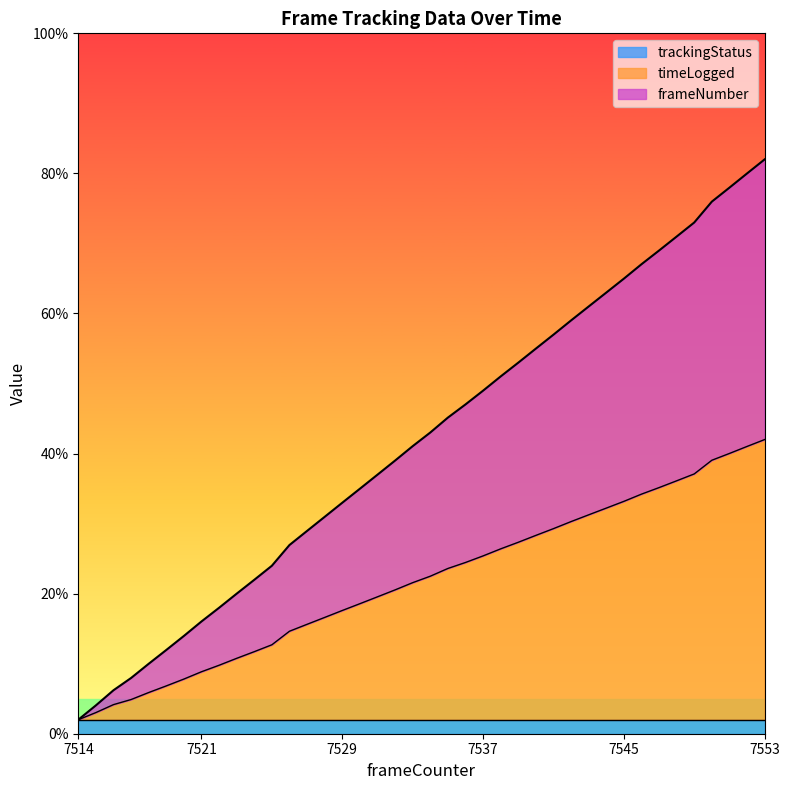

The value of timeLogged at 7545 is 0.0. True or false?

False